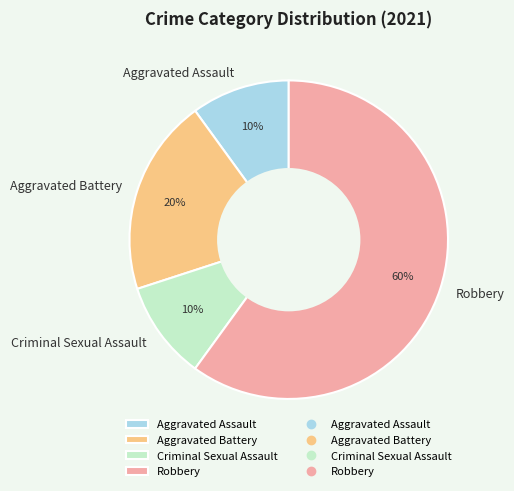

What is the largest slice in the pie chart?

Robbery